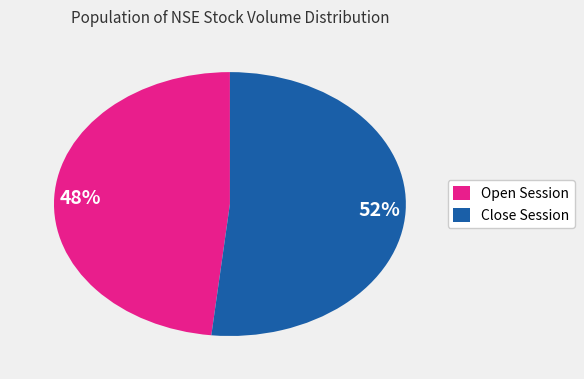

To the nearest percent, what is the average slice percentage?

50%